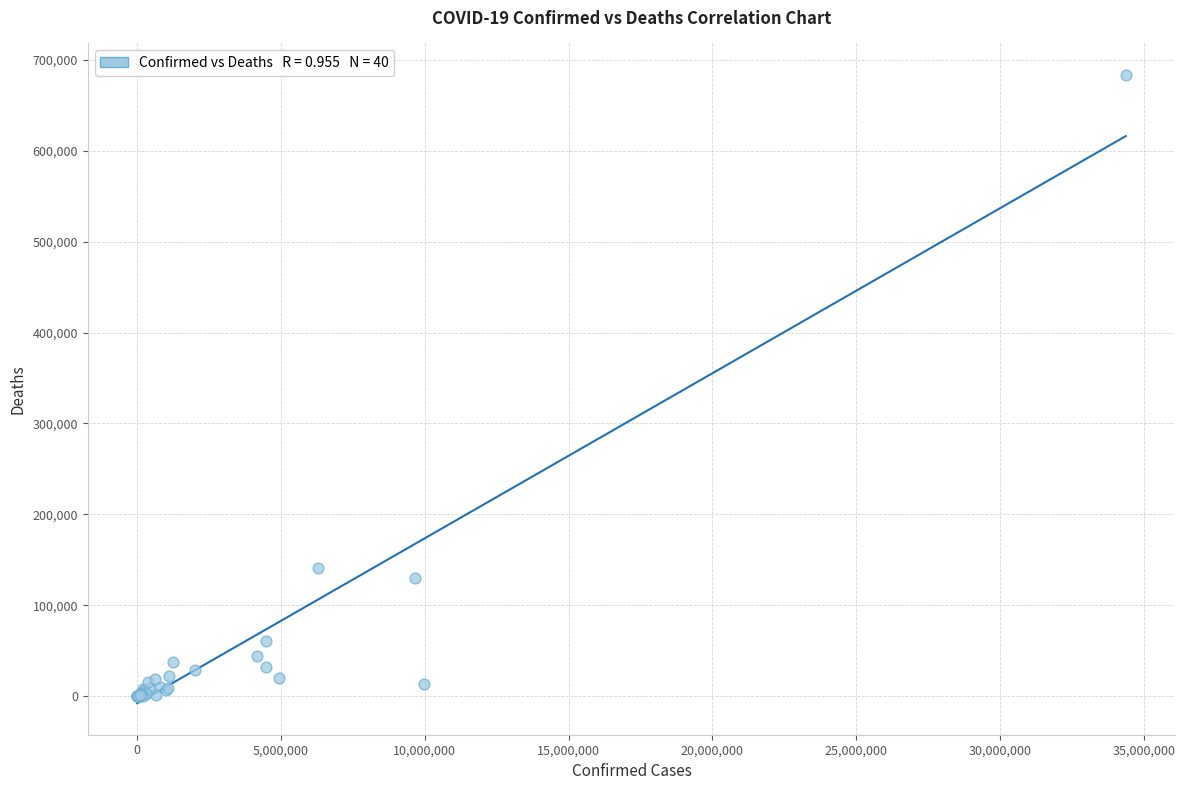

What Y value in the scatter plot is closest to 341709?

141519